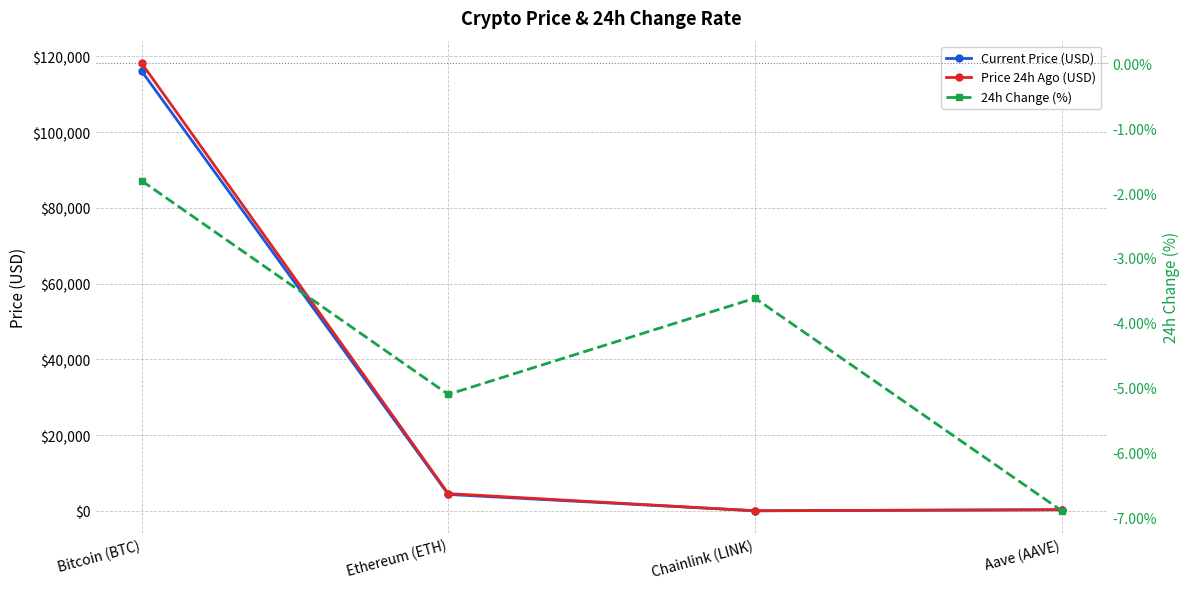

True or false: 24h Change (%) has more than 0 points higher than both neighbors.

True